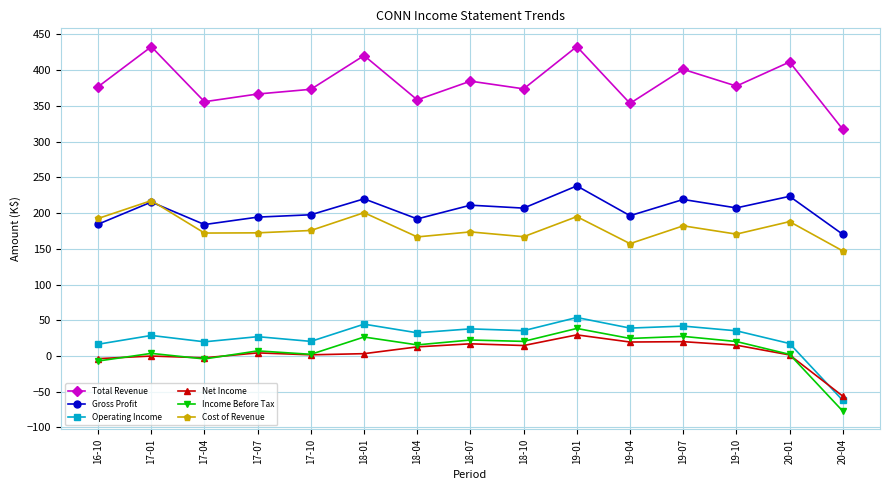

What value does the Gross Profit series have at 16-10?

184.4